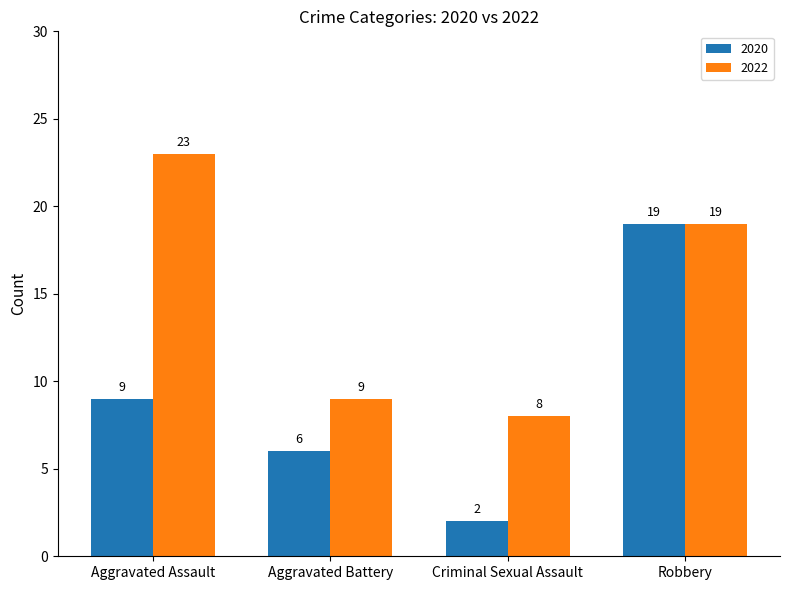

How many 2020 values are between 6 and 19?

3